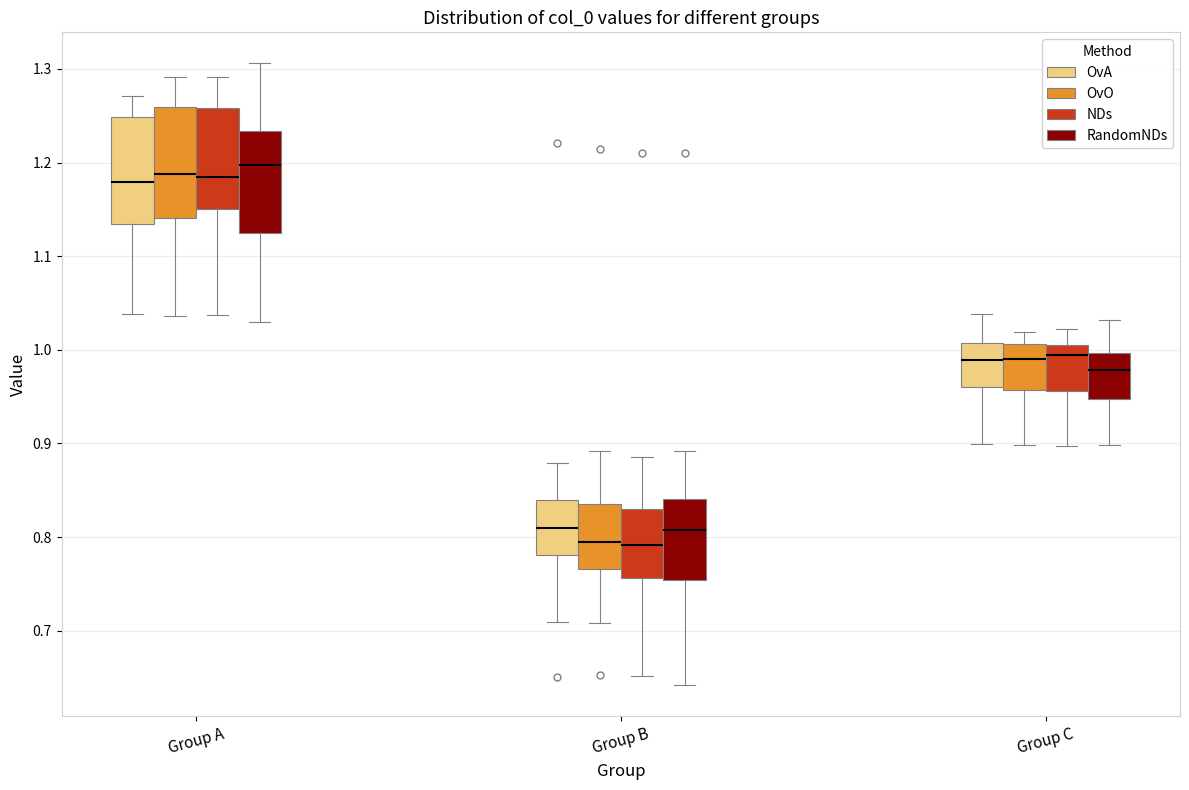

Reading left to right, transcribe this box plot: for each box, give where its median line is, the range the box spans, and where its two whiskers end, as read against the y-axis. The values are not printed on the chart, so give them approximately, as read against the axis.

Group A (OvA): median 1.18, box 1.13 to 1.25, whiskers 1.04 to 1.27
Group A (OvO): median 1.19, box 1.14 to 1.26, whiskers 1.04 to 1.29
Group A (NDs): median 1.18, box 1.15 to 1.26, whiskers 1.04 to 1.29
Group A (RandomNDs): median 1.20, box 1.13 to 1.23, whiskers 1.03 to 1.31
Group B (OvA): median 0.81, box 0.78 to 0.84, whiskers 0.71 to 0.88
Group B (OvO): median 0.79, box 0.77 to 0.84, whiskers 0.71 to 0.89
Group B (NDs): median 0.79, box 0.76 to 0.83, whiskers 0.65 to 0.89
Group B (RandomNDs): median 0.81, box 0.75 to 0.84, whiskers 0.64 to 0.89
Group C (OvA): median 0.99, box 0.96 to 1.01, whiskers 0.90 to 1.04
Group C (OvO): median 0.99, box 0.96 to 1.01, whiskers 0.90 to 1.02
Group C (NDs): median 0.99, box 0.96 to 1.01, whiskers 0.90 to 1.02
Group C (RandomNDs): median 0.98, box 0.95 to 1.00, whiskers 0.90 to 1.03